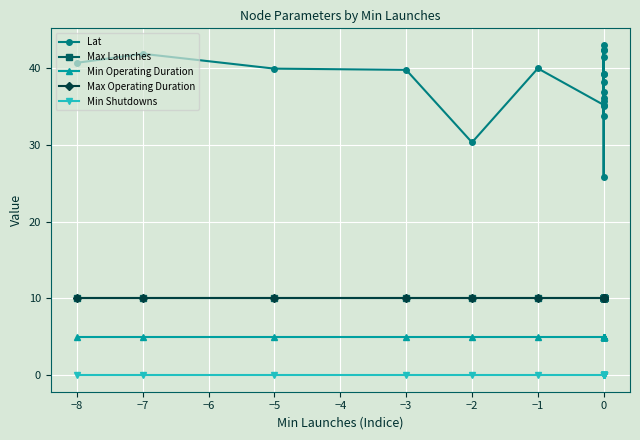

What is the label of the 17th point from the left?

16